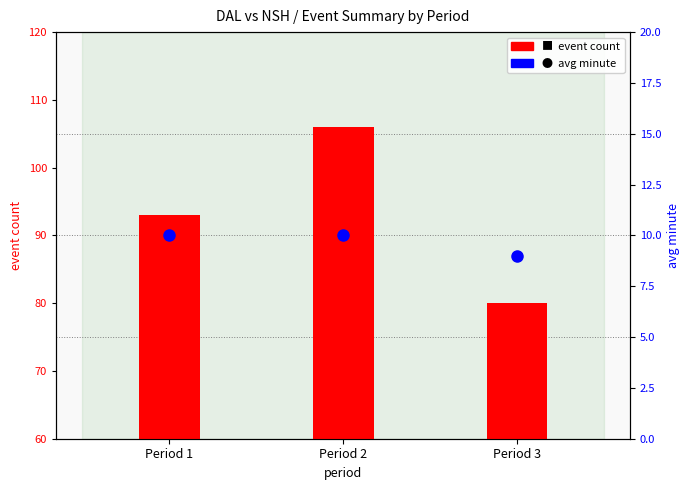

Where is avg minute nearest to the value 9?

Period 3